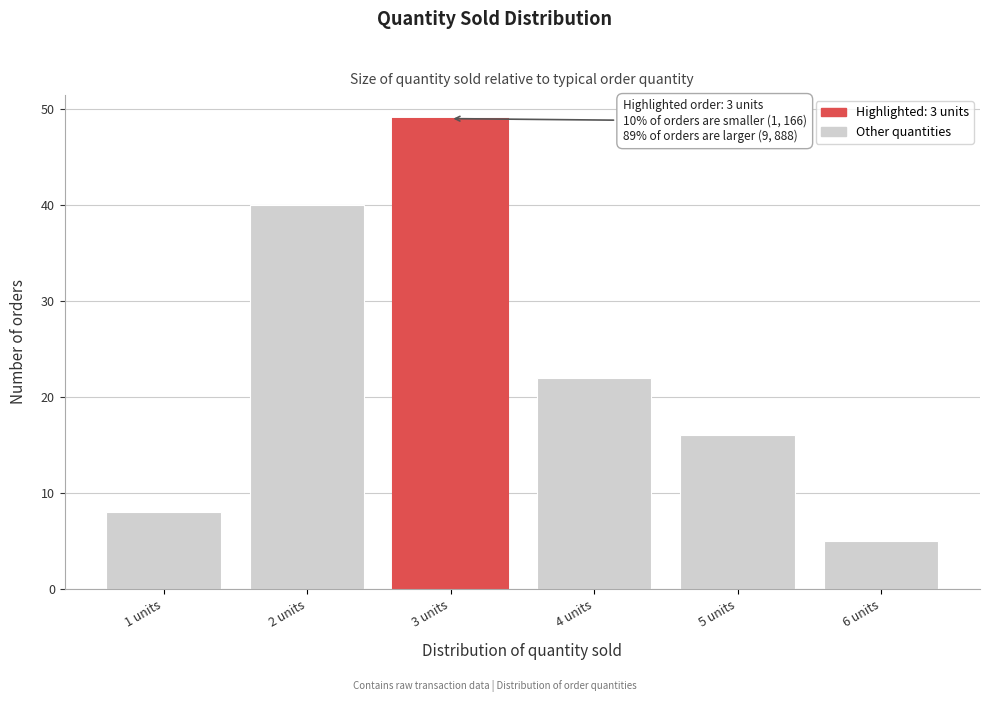

Reading left to right, what are all the values shown in this chart?

8	40	49	22	16	5